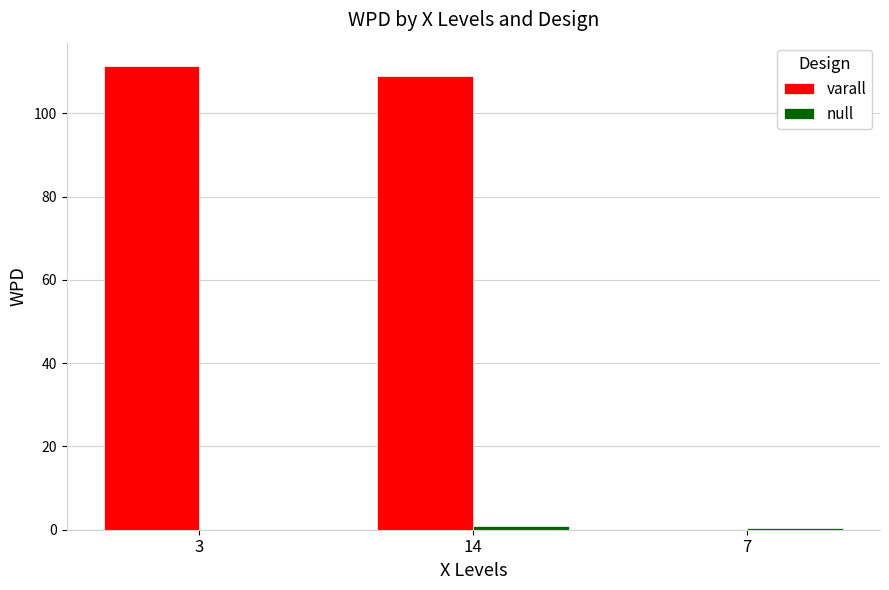

What value does the varall series have at 14?

108.9